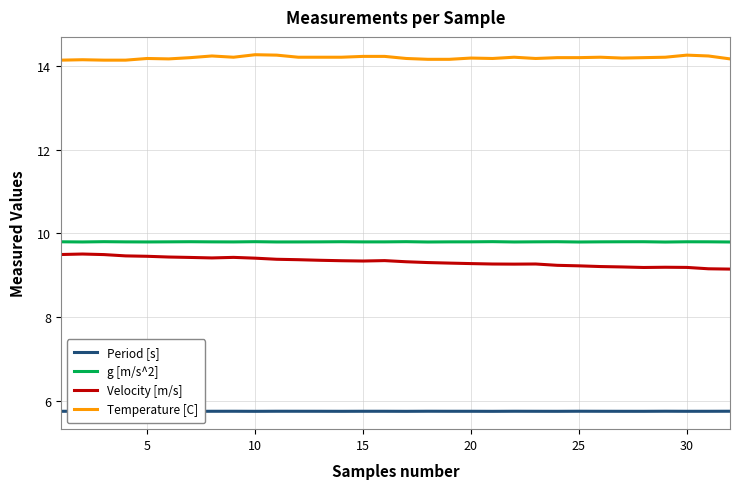

True or false: g [m/s^2] and Velocity [m/s] intersect in this chart.

False